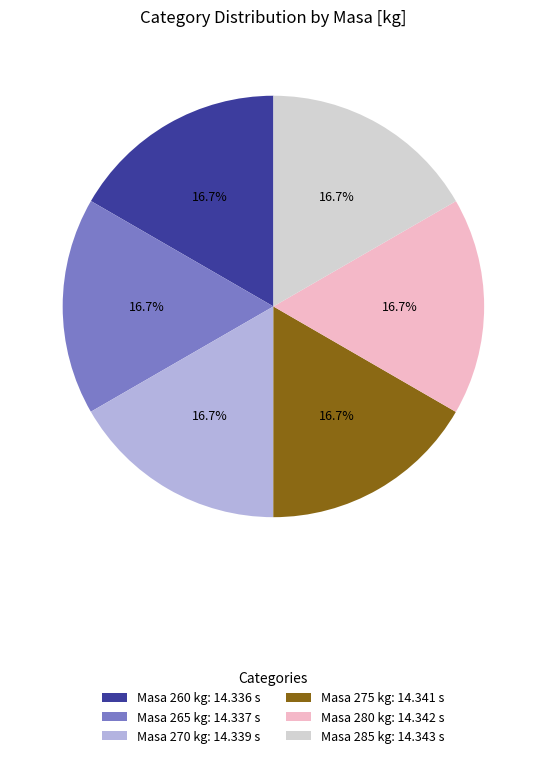

Approximately how many times larger is the value at Masa 270 kg: 14.339 s compared to Masa 265 kg: 14.337 s?

1.0